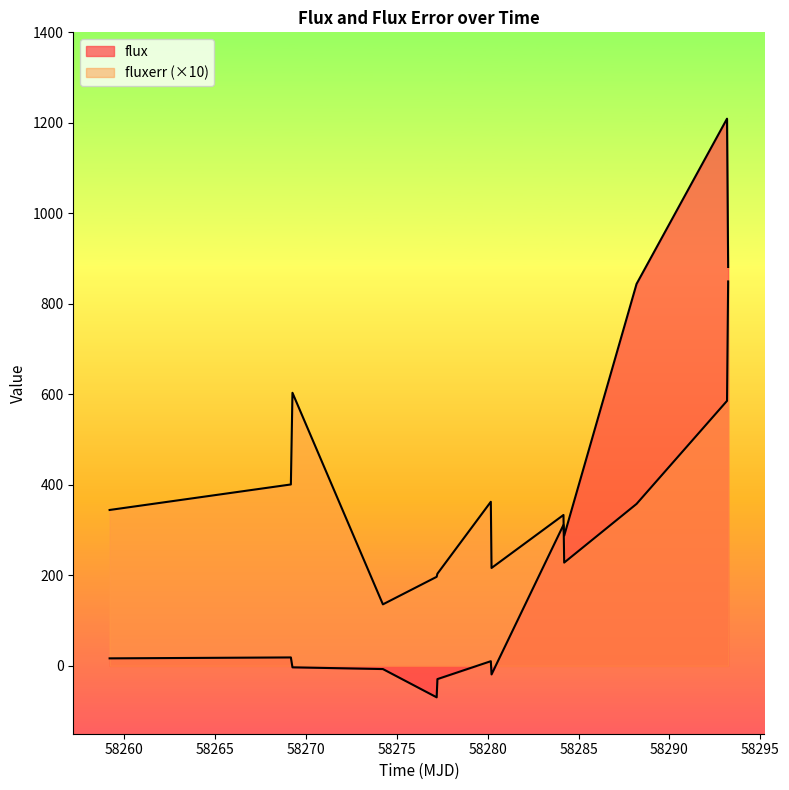

Is it true that fluxerr equals 1016.2 at 58269.252071800176?

False